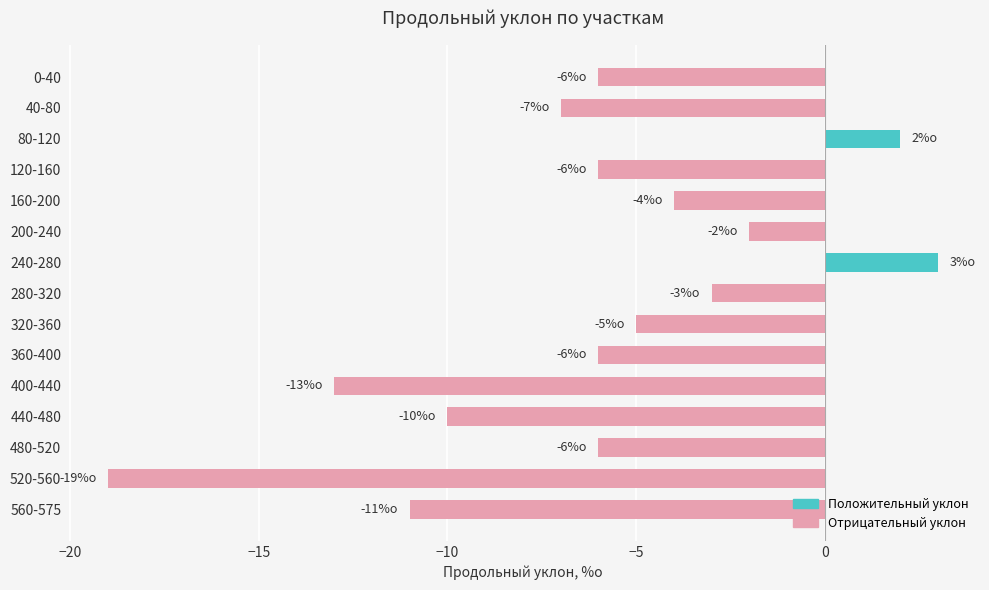

Which has a higher value, 440-480 or 120-160?

120-160